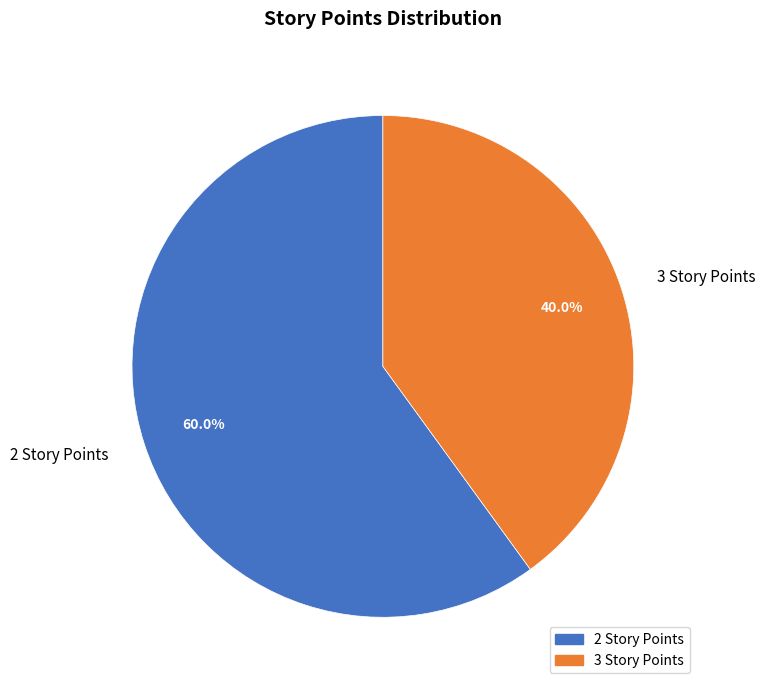

Which slice represents more than half of the pie?

2